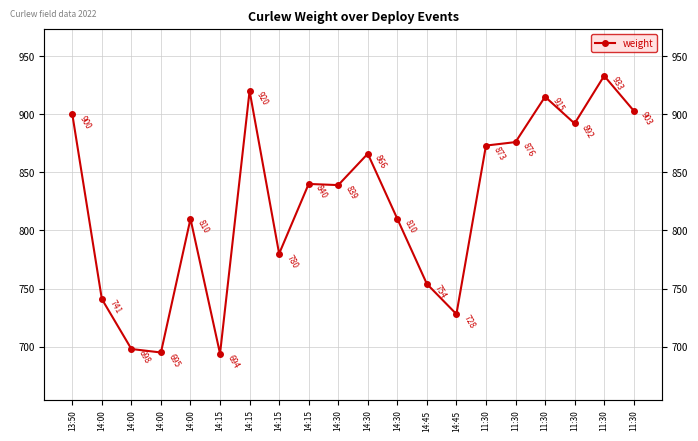

True or false: the data shows 728 at 14:45.

True